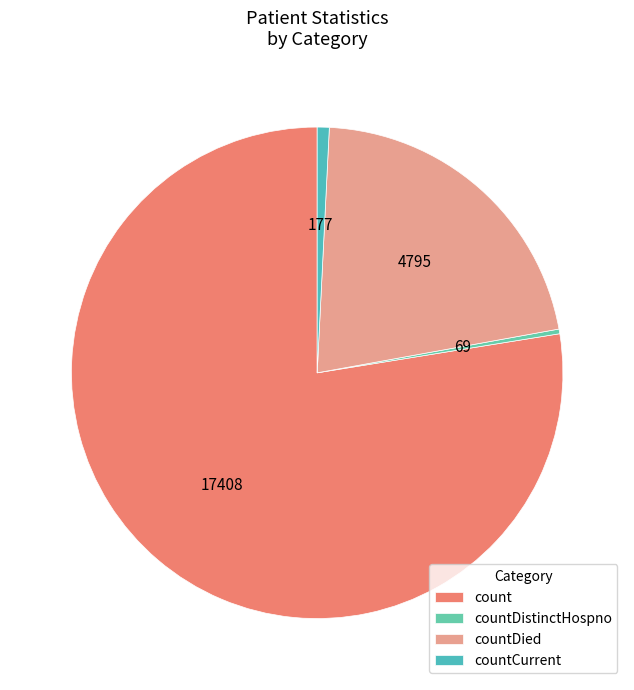

How many slices are in this pie chart?

4